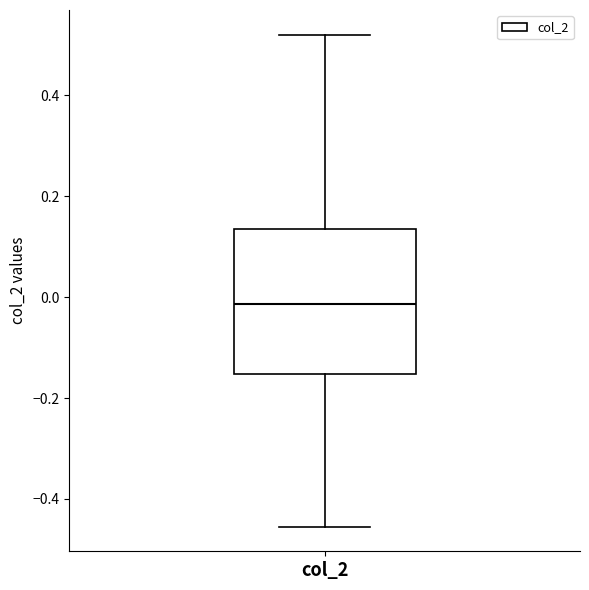

Where does the lower whisker of the box for col_2 end on the y-axis? The values are not printed on the chart, so give them approximately, as read against the axis.

-0.46